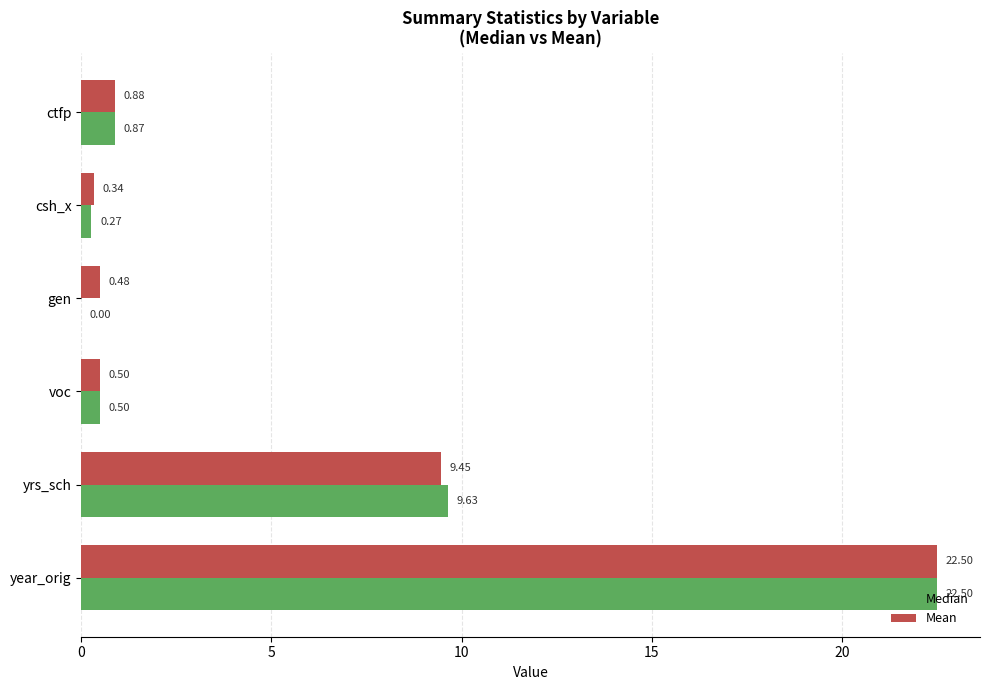

What is the sum of all Mean values?

34.2